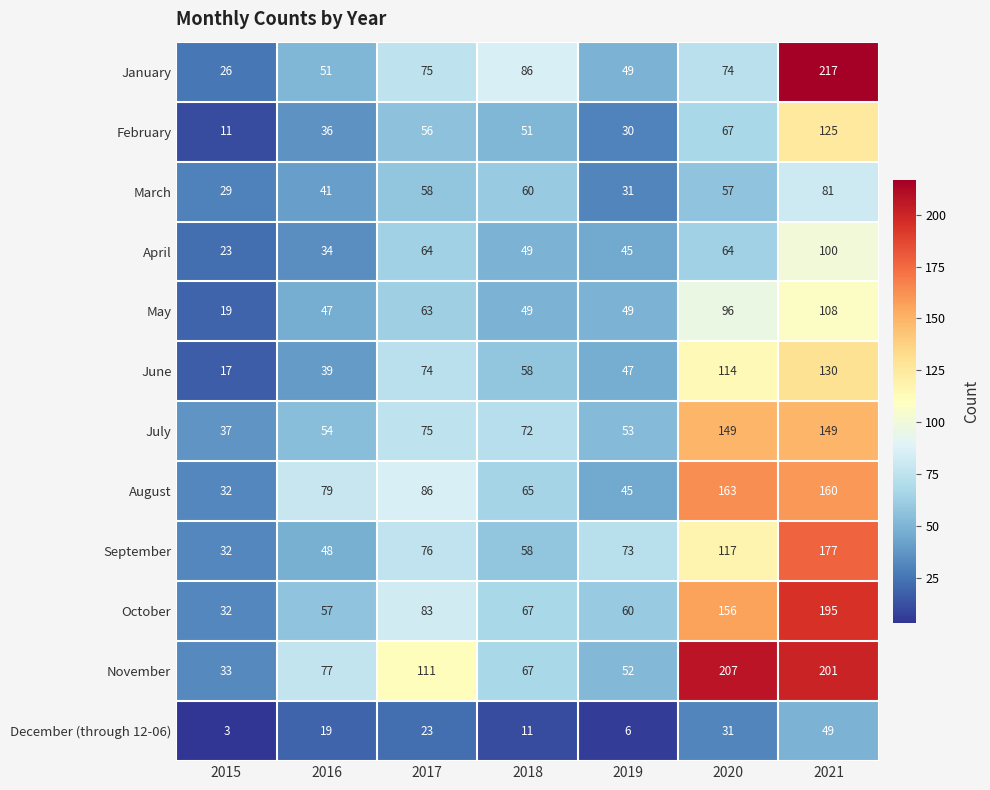

True or false: February has a value of 53 at 2016.

False